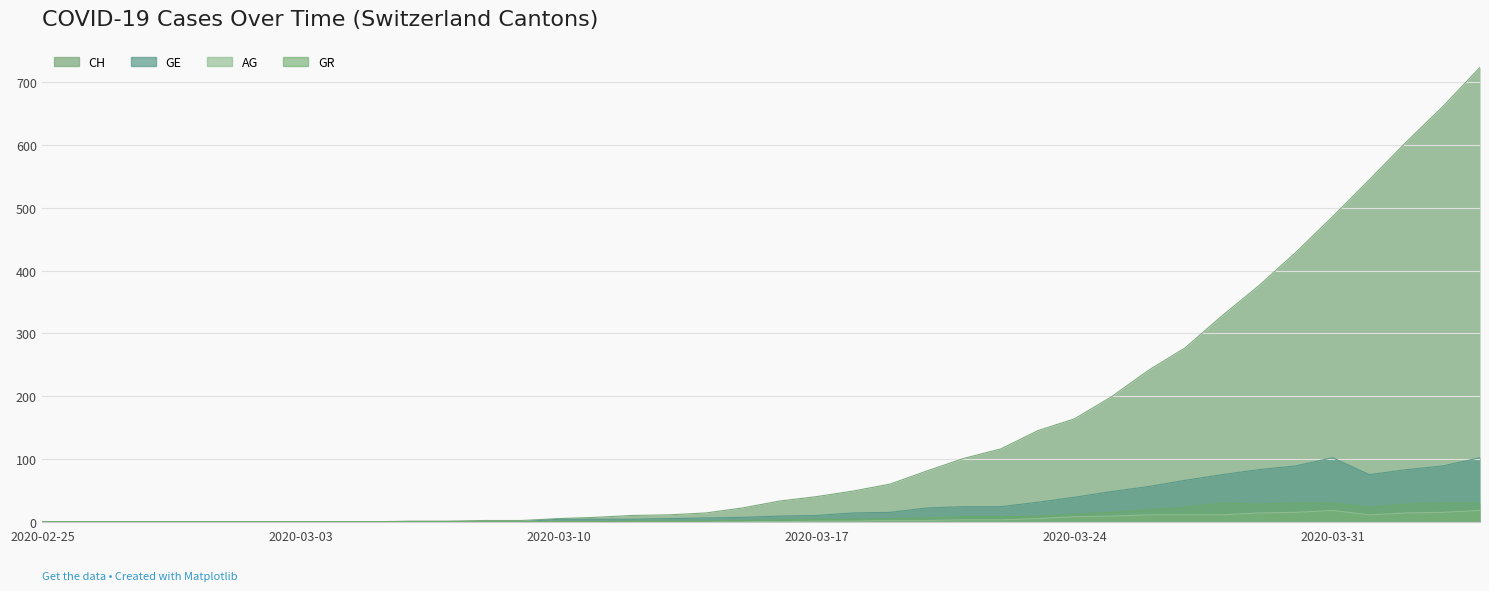

Reading left to right, list all the values displayed in this chart.

CH: 2020-02-25=0	2020-02-26=0	2020-02-27=0	2020-02-28=0	2020-02-29=0	2020-03-01=0	2020-03-02=0	2020-03-03=0	2020-03-04=0	2020-03-05=0	2020-03-06=1	2020-03-07=1	2020-03-08=2	2020-03-09=2	2020-03-10=5	2020-03-11=7	2020-03-12=10	2020-03-13=11	2020-03-14=14	2020-03-15=22	2020-03-16=33	2020-03-17=40	2020-03-18=49	2020-03-19=60	2020-03-20=81	2020-03-21=101	2020-03-22=116	2020-03-23=145	2020-03-24=164	2020-03-25=199	2020-03-26=241	2020-03-27=277	2020-03-28=328	2020-03-29=376	2020-03-30=429	2020-03-31=486	2020-04-01=545	2020-04-02=605	2020-04-03=662	2020-04-04=724
GE: 2020-02-25=0	2020-02-26=0	2020-02-27=0	2020-02-28=0	2020-02-29=0	2020-03-01=0	2020-03-02=0	2020-03-03=0	2020-03-04=0	2020-03-05=0	2020-03-06=0	2020-03-07=0	2020-03-08=0	2020-03-09=0	2020-03-10=4	2020-03-11=4	2020-03-12=4	2020-03-13=5	2020-03-14=6	2020-03-15=7	2020-03-16=9	2020-03-17=10	2020-03-18=14	2020-03-19=15	2020-03-20=22	2020-03-21=24	2020-03-22=24	2020-03-23=31	2020-03-24=39	2020-03-25=48	2020-03-26=56	2020-03-27=66	2020-03-28=75	2020-03-29=83	2020-03-30=89	2020-03-31=102	2020-04-01=75	2020-04-02=83	2020-04-03=89	2020-04-04=102
AG: 2020-02-25=0	2020-02-26=0	2020-02-27=0	2020-02-28=0	2020-02-29=0	2020-03-01=0	2020-03-02=0	2020-03-03=0	2020-03-04=0	2020-03-05=0	2020-03-06=0	2020-03-07=0	2020-03-08=0	2020-03-09=0	2020-03-10=0	2020-03-11=0	2020-03-12=0	2020-03-13=0	2020-03-14=0	2020-03-15=1	2020-03-16=0	2020-03-17=1	2020-03-18=1	2020-03-19=2	2020-03-20=2	2020-03-21=3	2020-03-22=3	2020-03-23=5	2020-03-24=8	2020-03-25=9	2020-03-26=11	2020-03-27=11	2020-03-28=11	2020-03-29=14	2020-03-30=15	2020-03-31=18	2020-04-01=11	2020-04-02=14	2020-04-03=15	2020-04-04=18
GR: 2020-02-25=0	2020-02-26=0	2020-02-27=0	2020-02-28=0	2020-02-29=0	2020-03-01=0	2020-03-02=0	2020-03-03=0	2020-03-04=0	2020-03-05=0	2020-03-06=0	2020-03-07=0	2020-03-08=0	2020-03-09=0	2020-03-10=0	2020-03-11=0	2020-03-12=1	2020-03-13=1	2020-03-14=1	2020-03-15=2	2020-03-16=3	2020-03-17=4	2020-03-18=4	2020-03-19=5	2020-03-20=6	2020-03-21=8	2020-03-22=8	2020-03-23=9	2020-03-24=12	2020-03-25=15	2020-03-26=19	2020-03-27=23	2020-03-28=30	2020-03-29=28	2020-03-30=30	2020-03-31=30	2020-04-01=23	2020-04-02=28	2020-04-03=30	2020-04-04=30